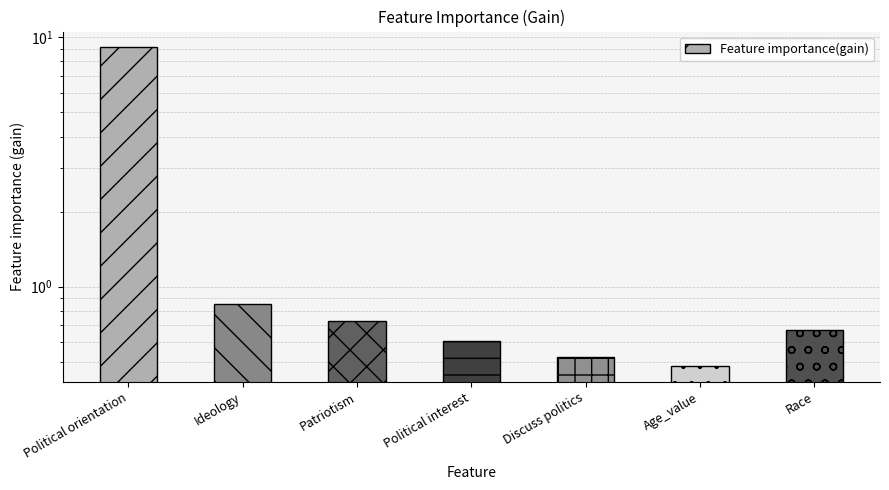

What is the label of the 1st bar from the left?

Political orientation